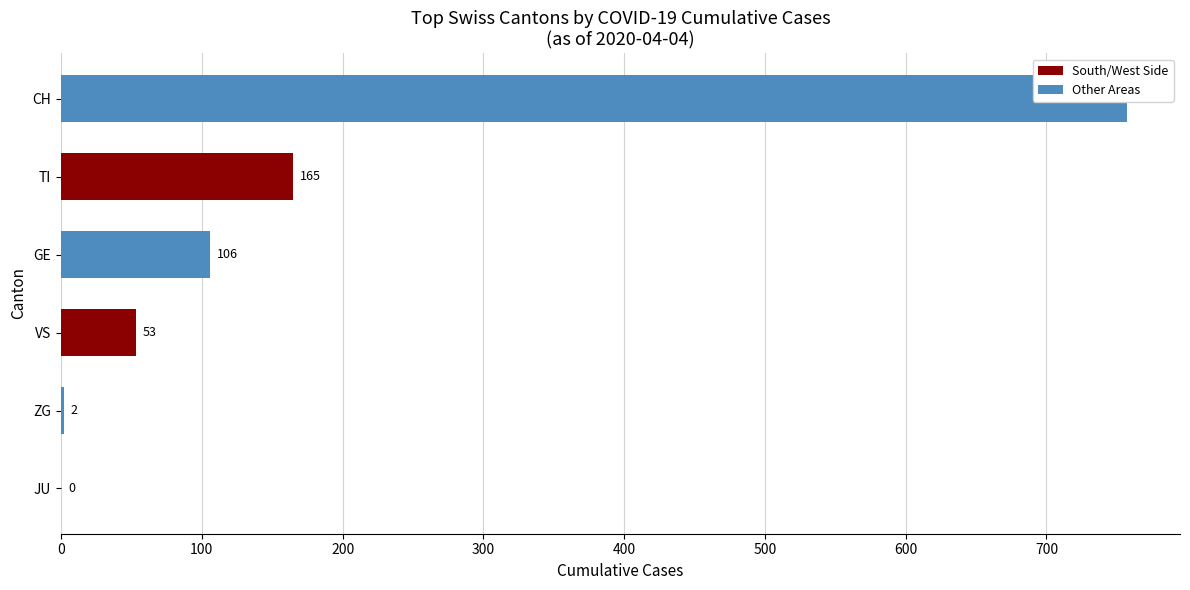

The value of VS at 2020-03-11 is 1. True or false?

False